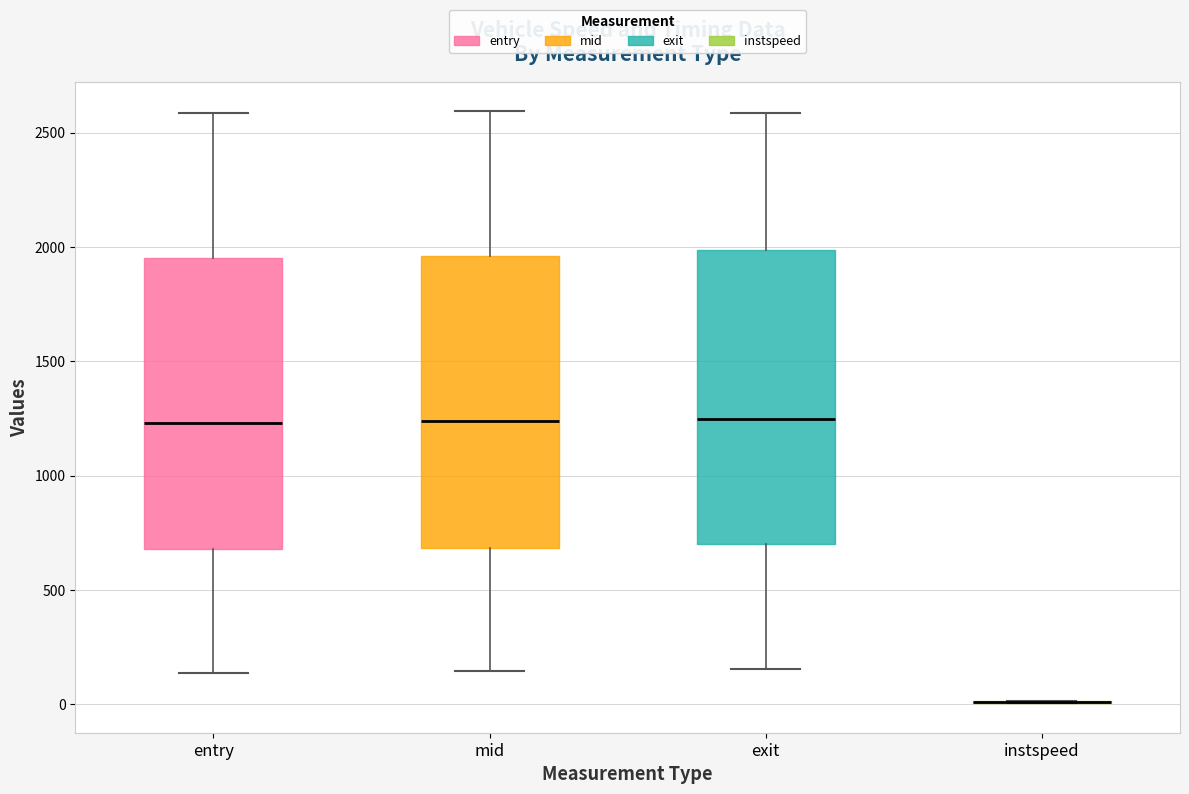

Reading left to right, read every box against the y-axis: the position of its median line, the range the box covers, and the ends of its whiskers. The values are not printed on the chart, so give them approximately, as read against the axis.

entry: median 1250, box 700 to 1950, whiskers 150 to 2600
mid: median 1250, box 700 to 1950, whiskers 150 to 2600
exit: median 1250, box 700 to 2000, whiskers 150 to 2600
instspeed: box collapsed to a line at 0, whiskers 0 to 0